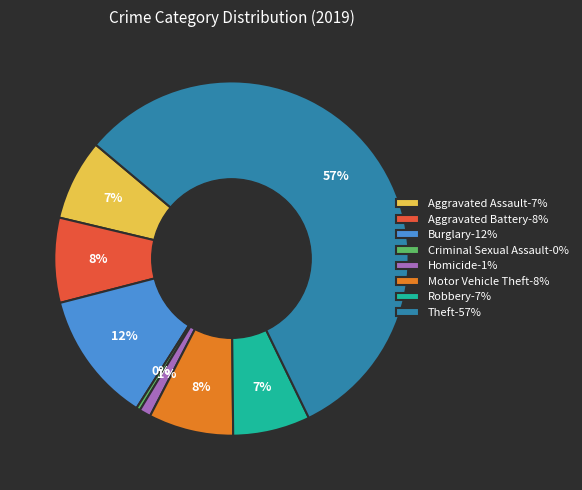

Count the number of slices in the pie.

8